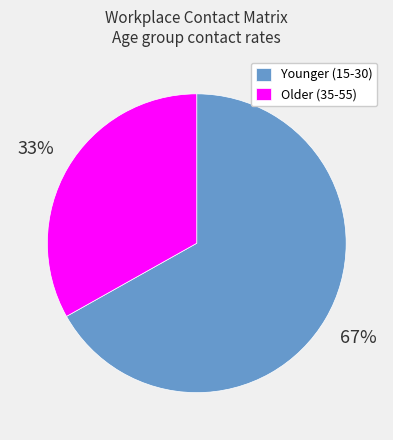

To the nearest percent, what portion does Younger (15-30) represent?

67%